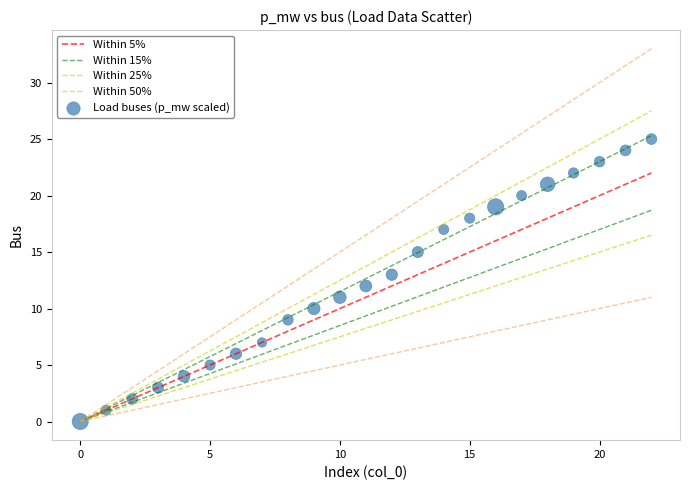

What is the range of Y values (max minus min)?

25